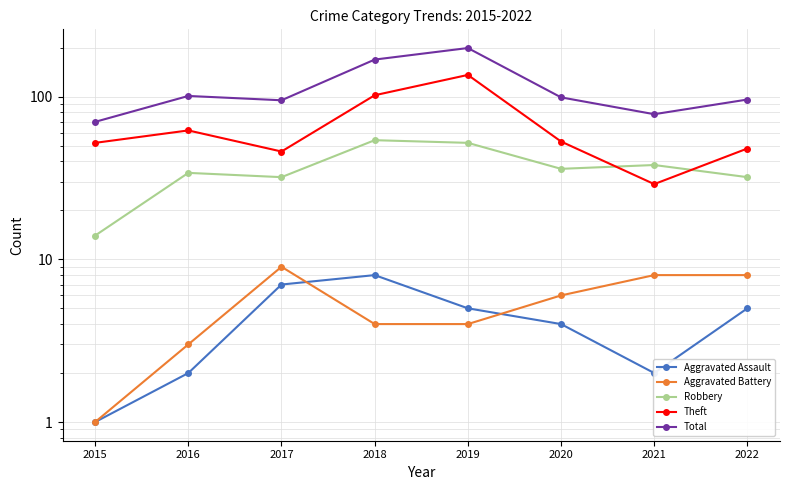

At which category is the sum across all series the highest?

2019